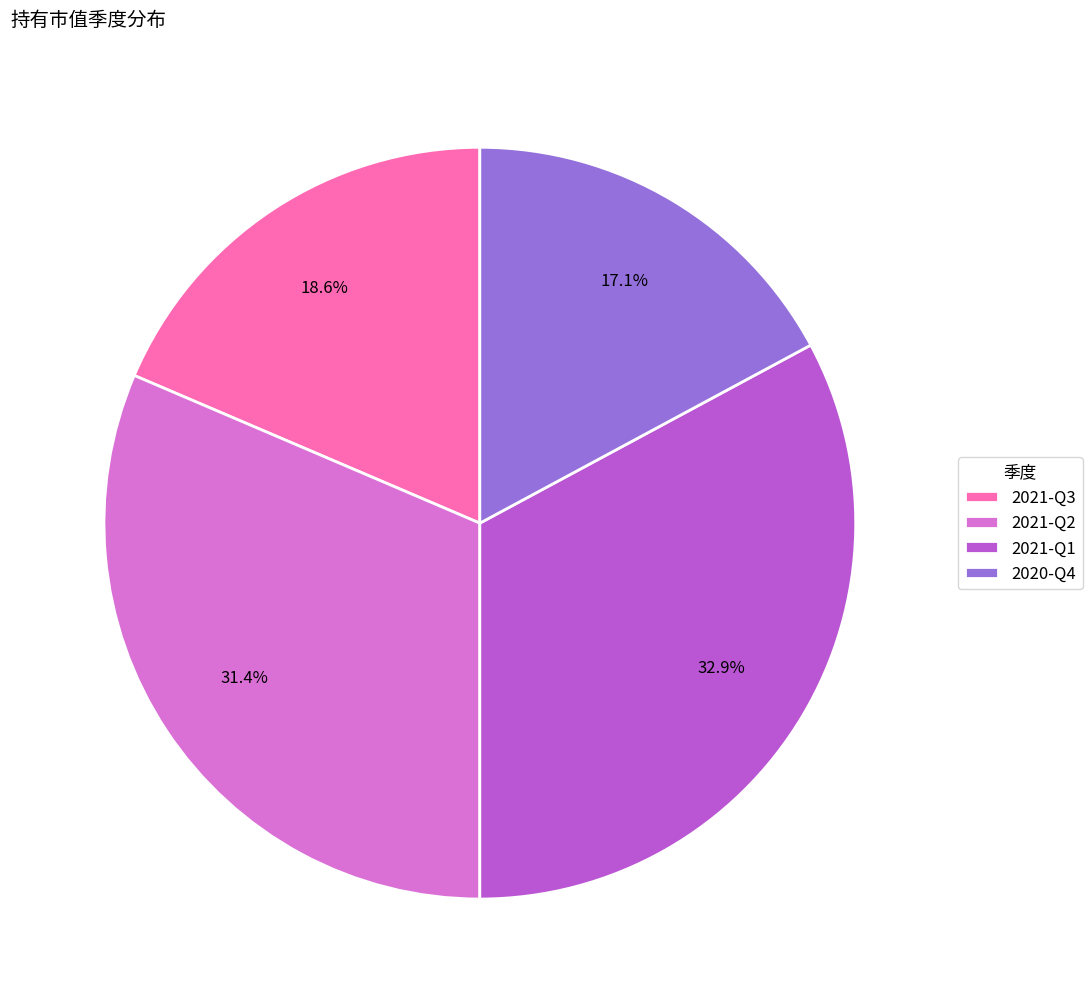

Count the number of slices in the pie.

4